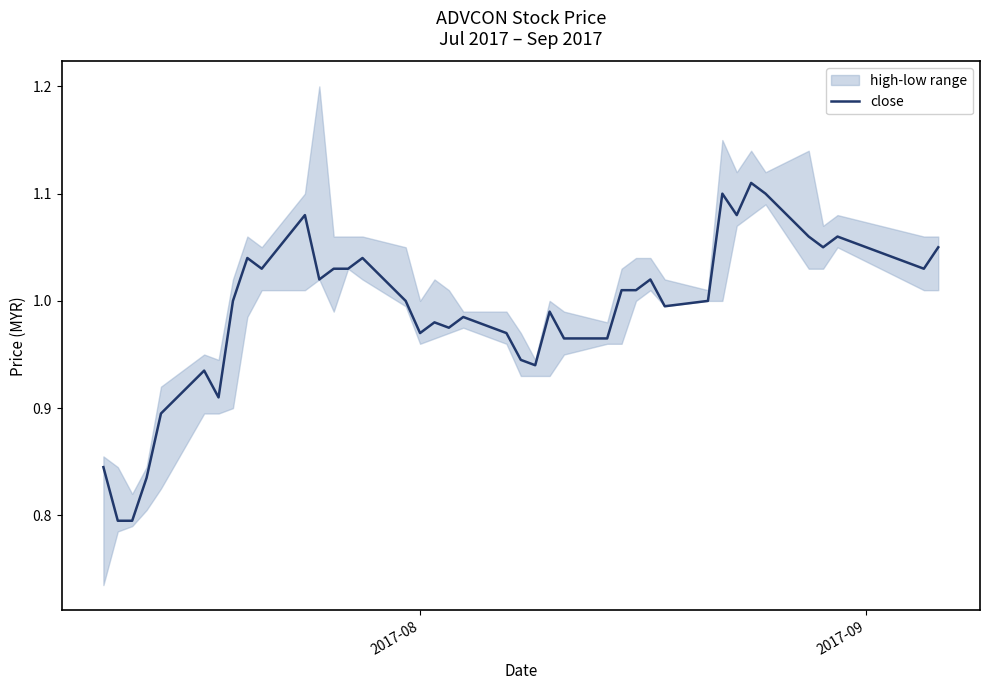

True or false: the data has more than 1 interior local peaks.

True